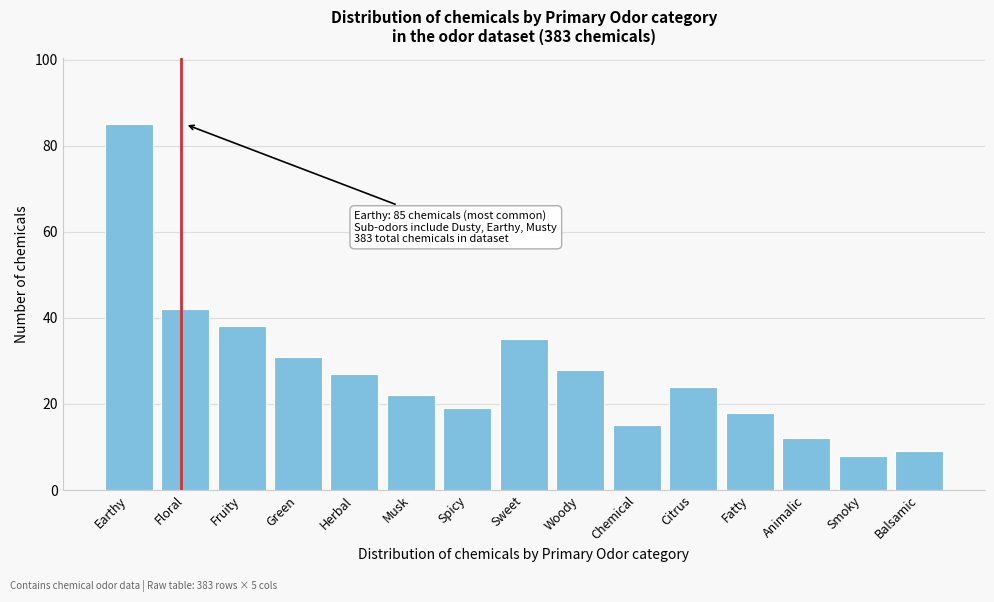

Reading left to right, transcribe all the data shown in this chart.

Earthy=85	Floral=42	Fruity=38	Green=31	Herbal=27	Musk=22	Spicy=19	Sweet=35	Woody=28	Chemical=15	Citrus=24	Fatty=18	Animalic=12	Smoky=8	Balsamic=9